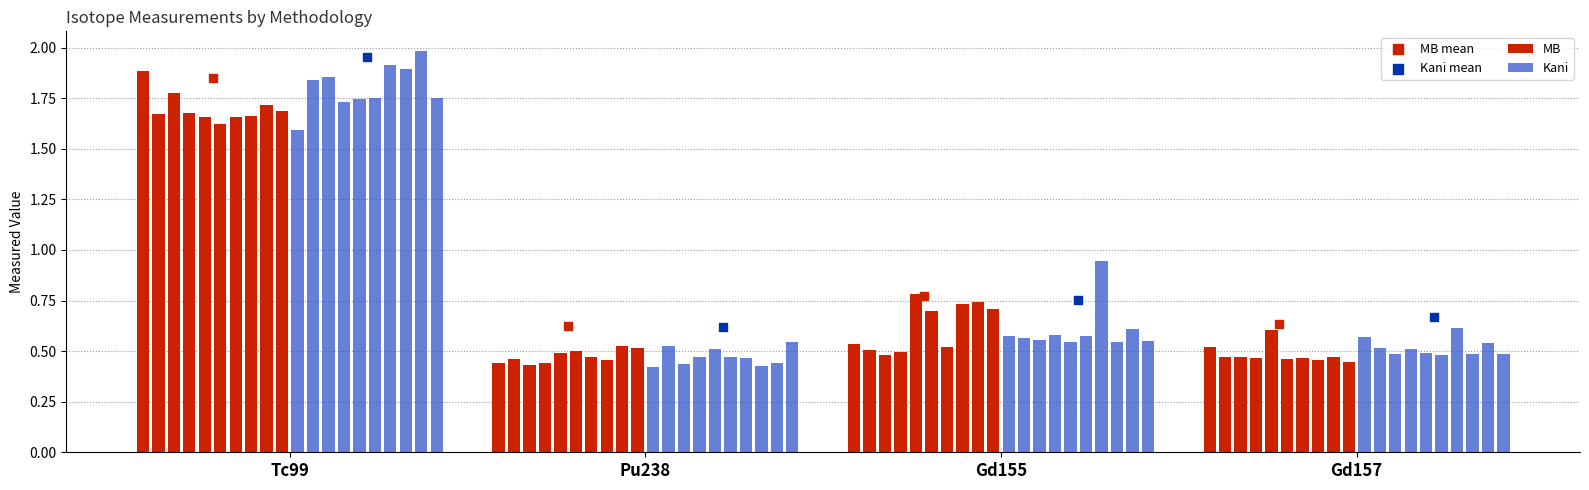

Which series contains the highest Y value?

Kani